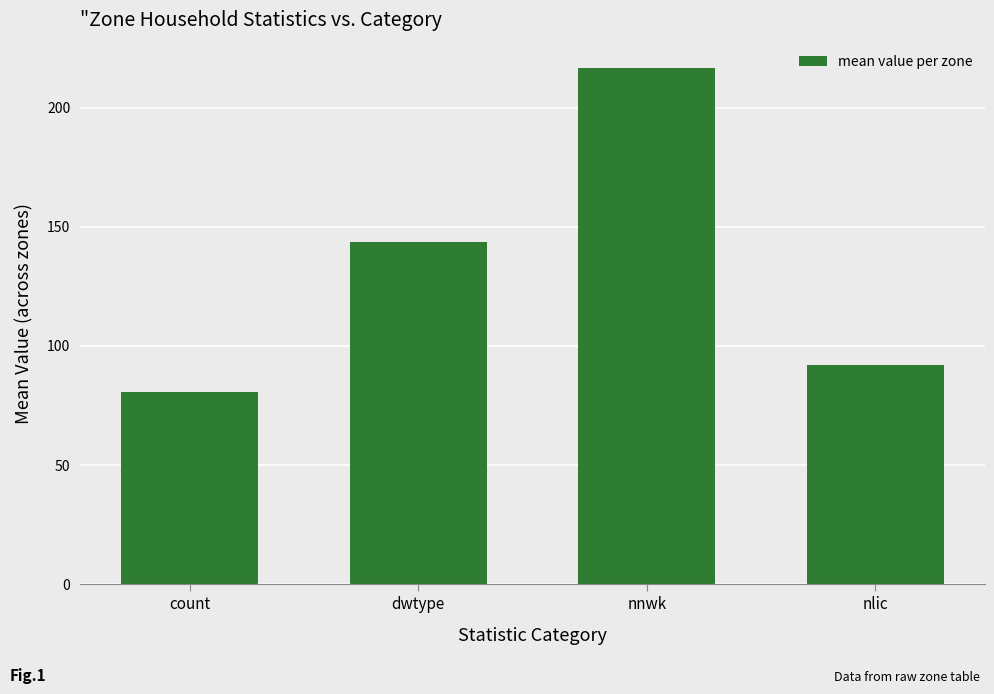

What is the label of the 4th bar from the right?

count